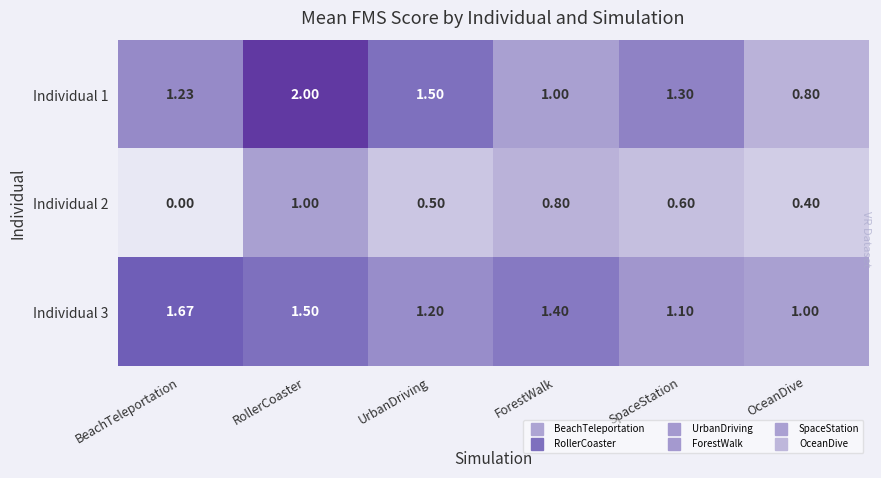

Rank the categories by Individual 2 value from lowest to highest.

BeachTeleportation, OceanDive, UrbanDriving, SpaceStation, ForestWalk, RollerCoaster